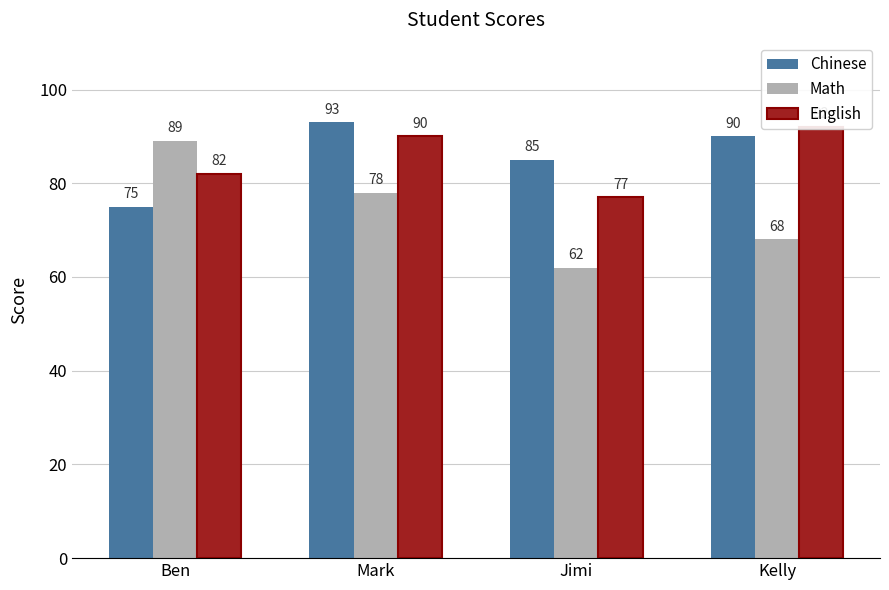

How many data points in English are above 90?

1